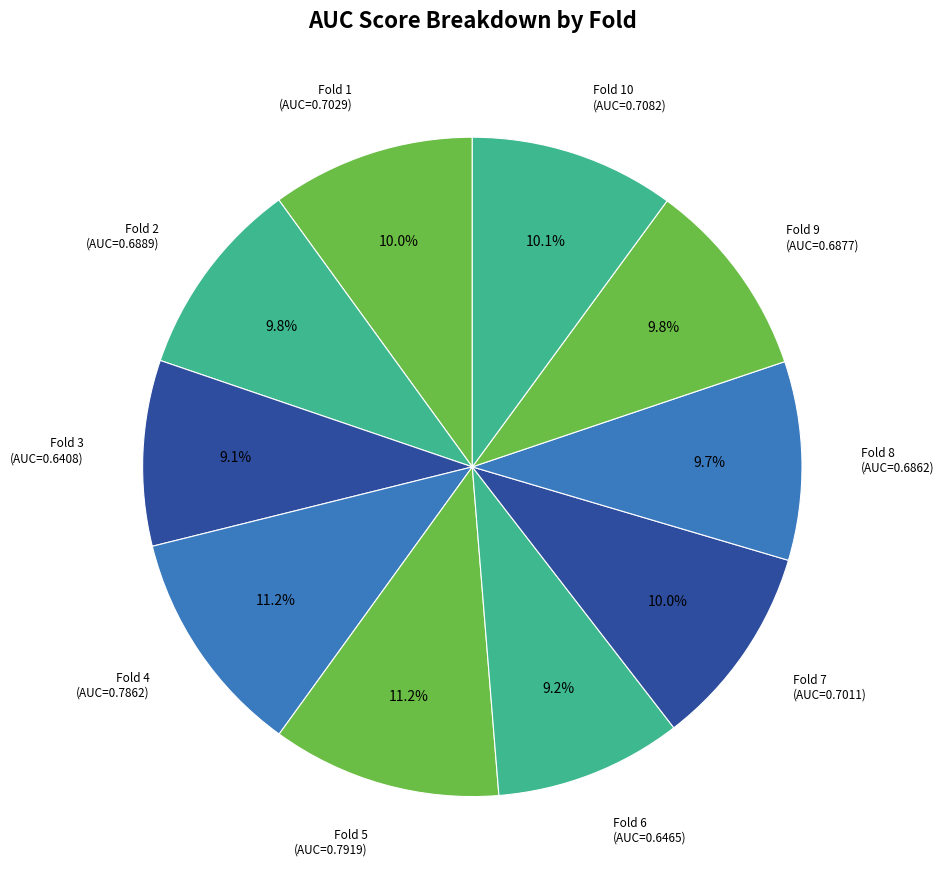

How many segments does this pie chart have?

10